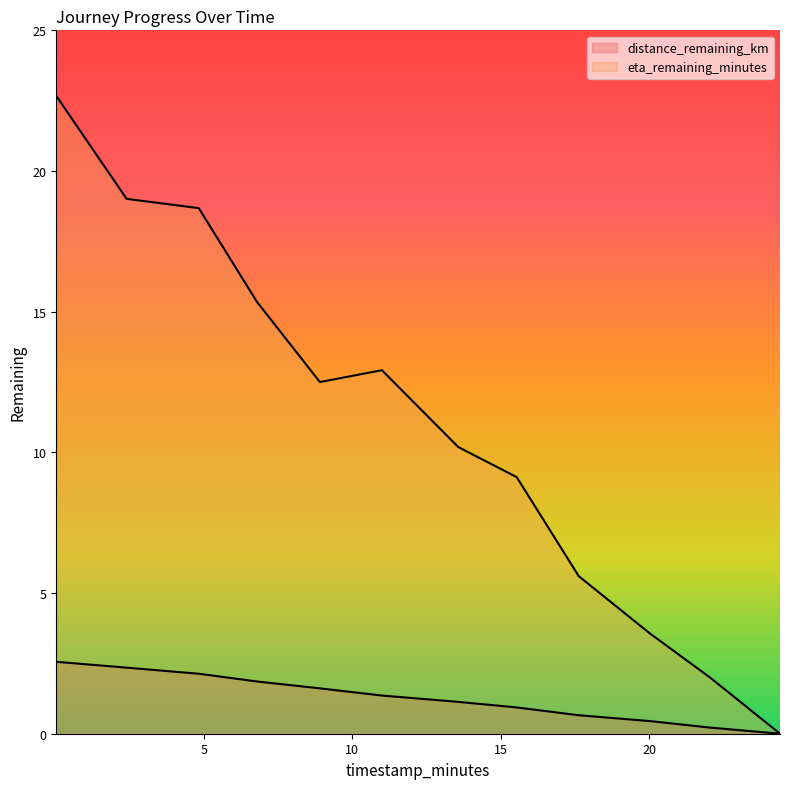

What is the average value of the eta_remaining_minutes series?

11.0